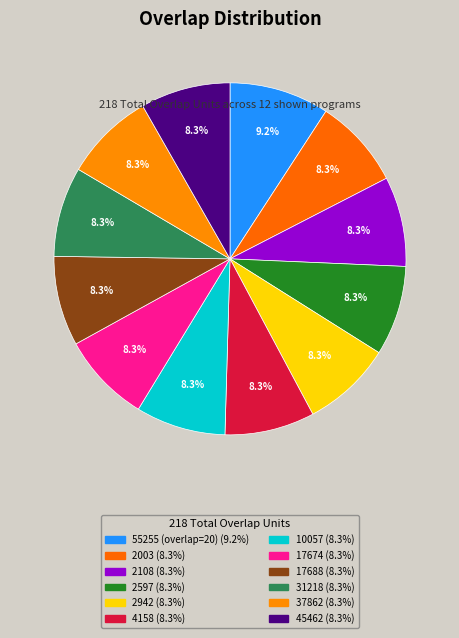

What is the total percentage of 17688 and 4158?

16.5%